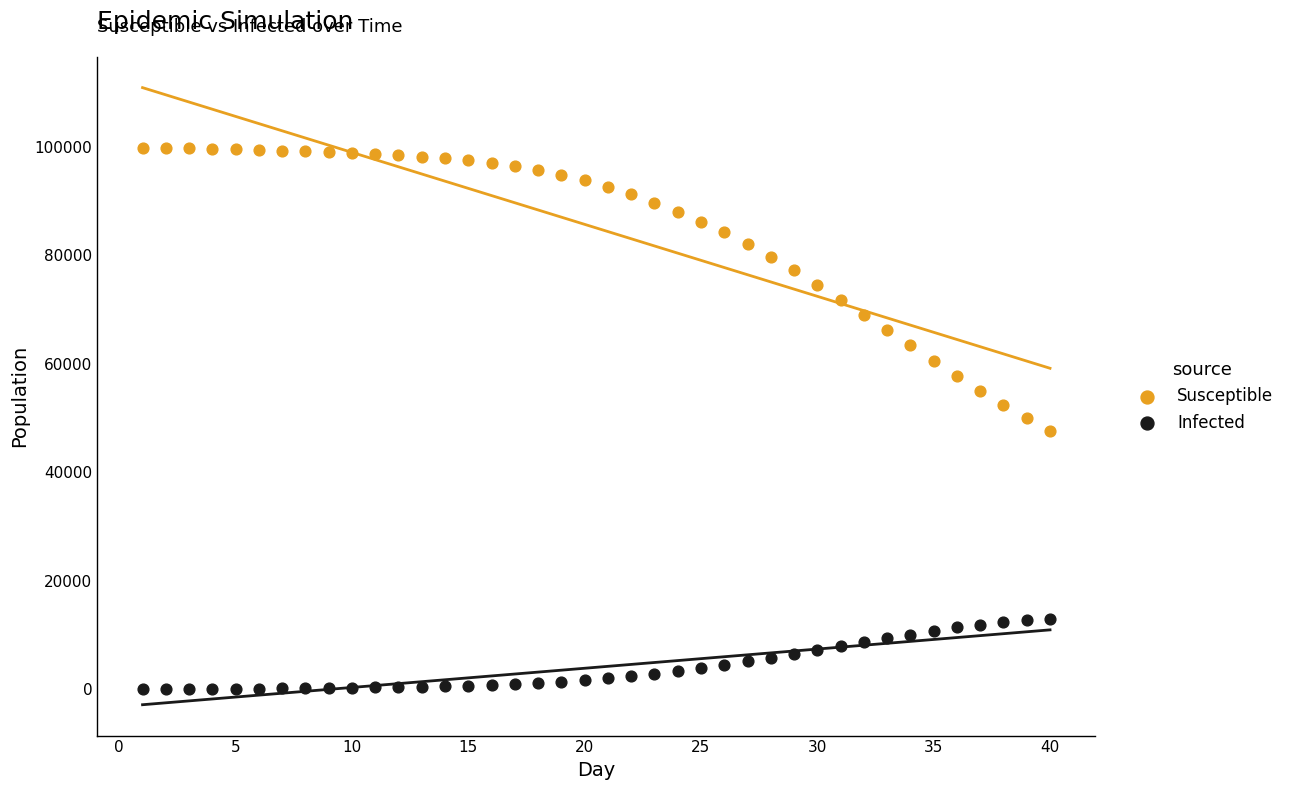

Across all data points, what is the range of X values (max minus min)?

39